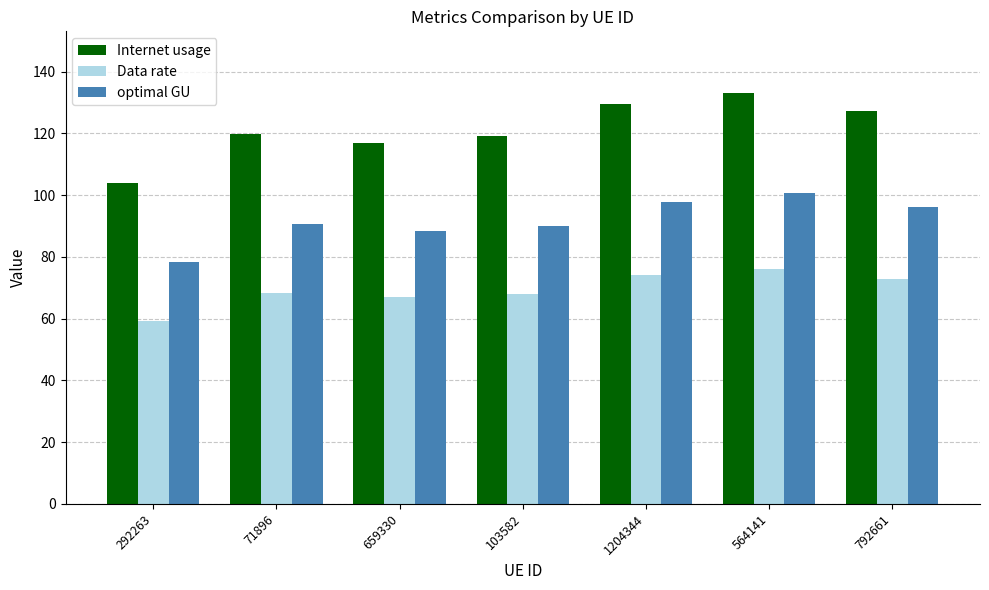

What is the value of the Internet usage bar at the 4th from the left?

119.2